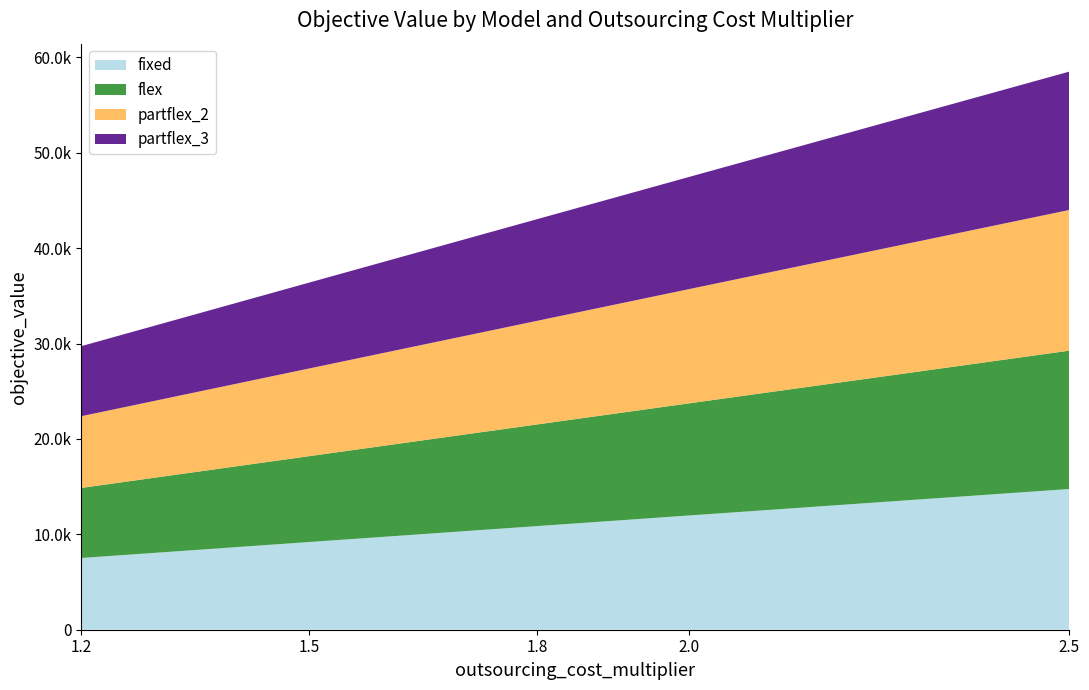

Reading right to left, extract all data points from this chart.

fixed: 2.5=14752.9	2.0=11978.7	1.8=10866.0	1.5=9194.9	1.2=7520.4
flex: 2.5=14503.2	2.0=11759.1	1.8=10658.4	1.5=9003.8	1.2=7345.6
partflex_2: 2.5=14752.9	2.0=11978.7	1.8=10866.0	1.5=9194.9	1.2=7520.4
partflex_3: 2.5=14503.2	2.0=11759.1	1.8=10658.4	1.5=9003.8	1.2=7345.6